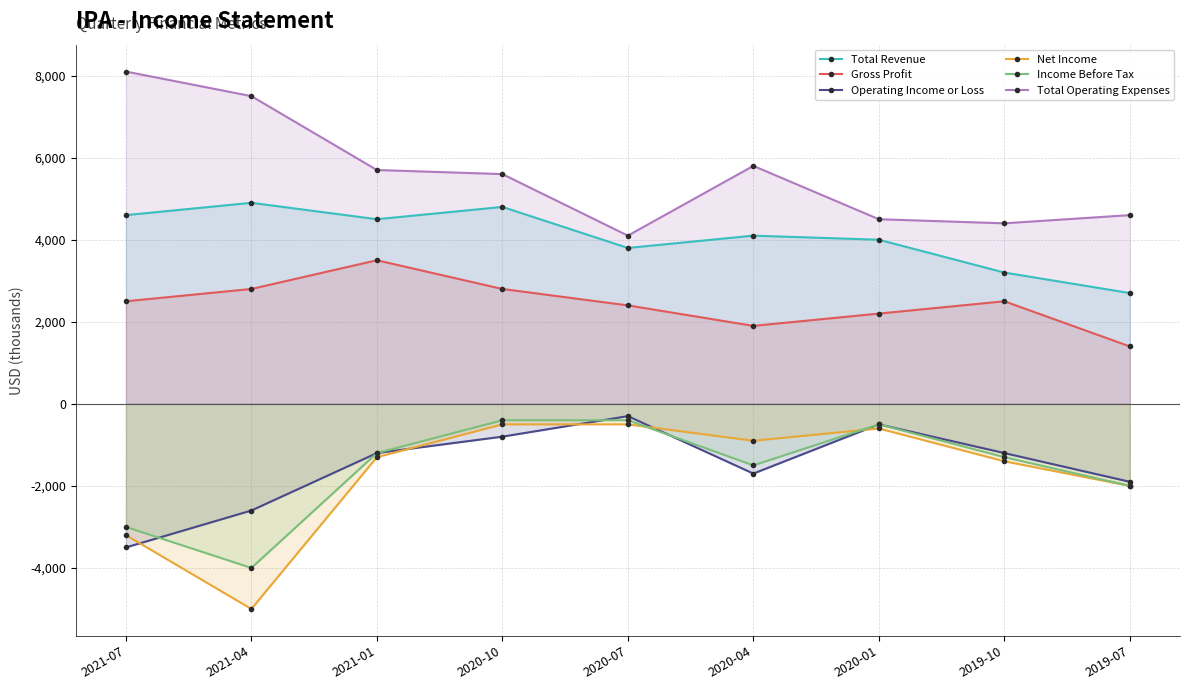

Which series has the largest total across all categories?

Total Operating Expenses